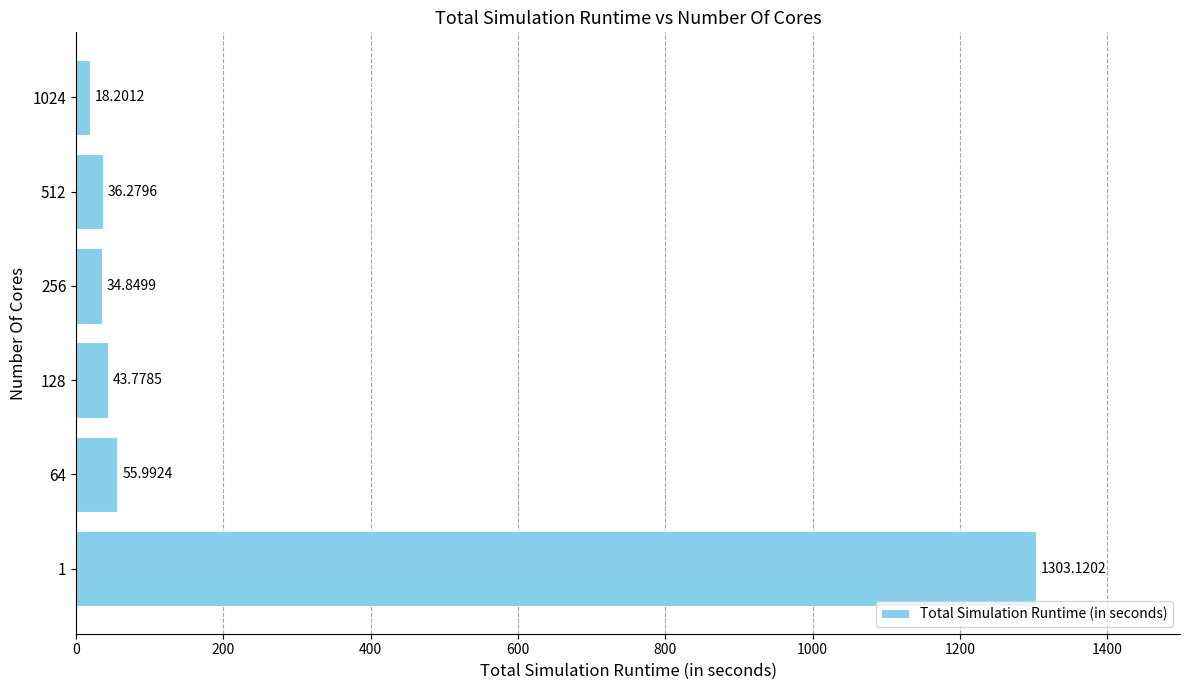

What is the average value?

248.7